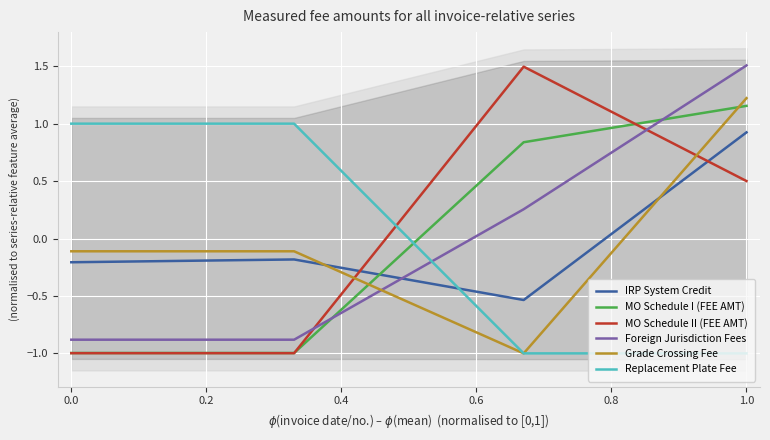

What is the approximate value of Replacement Plate Fee at 0.0?

1.0